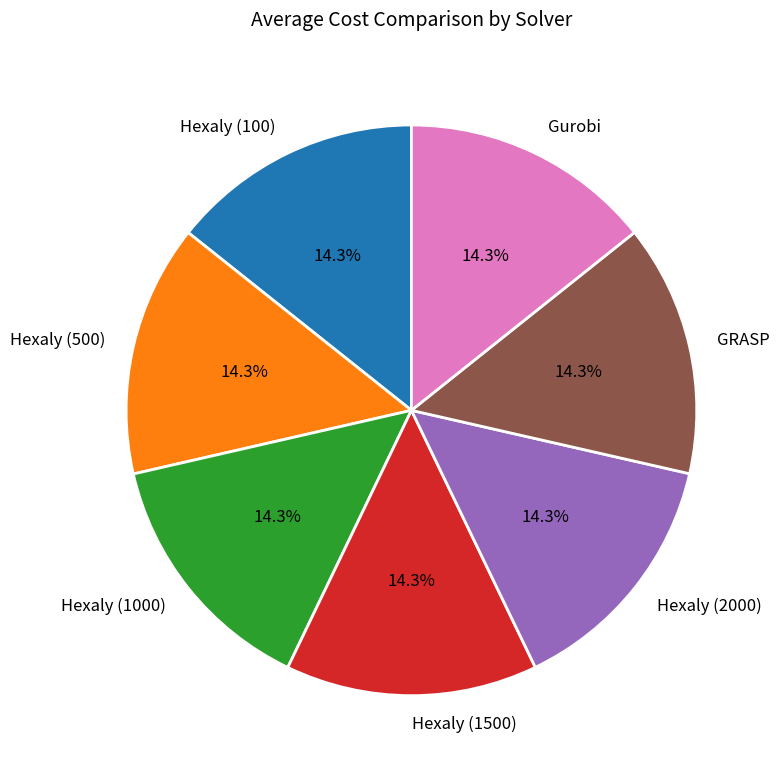

Is the sum of Hexaly (1000) and GRASP greater than half?

No